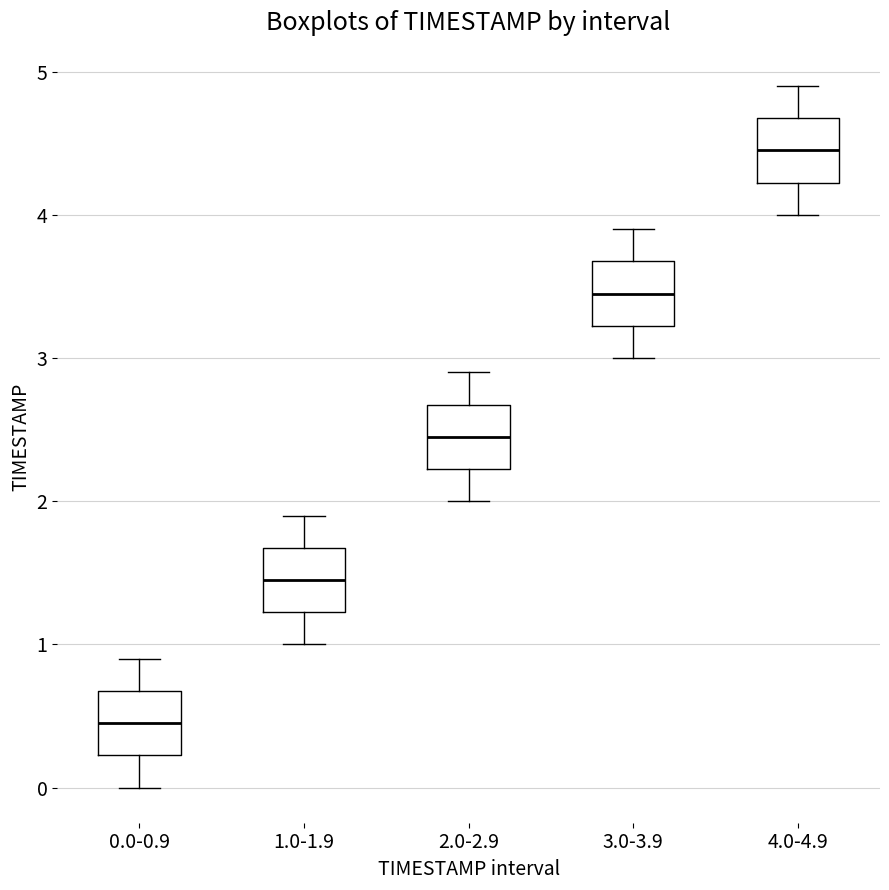

Reading left to right, transcribe this box plot: for each box, give where its median line is, the range the box spans, and where its two whiskers end, as read against the y-axis. The values are not printed on the chart, so give them approximately, as read against the axis.

0.0-0.9: median 0.5, box 0.2 to 0.7, whiskers 0.0 to 0.9
1.0-1.9: median 1.5, box 1.2 to 1.7, whiskers 1.0 to 1.9
2.0-2.9: median 2.5, box 2.2 to 2.7, whiskers 2.0 to 2.9
3.0-3.9: median 3.5, box 3.2 to 3.7, whiskers 3.0 to 3.9
4.0-4.9: median 4.5, box 4.2 to 4.7, whiskers 4.0 to 4.9